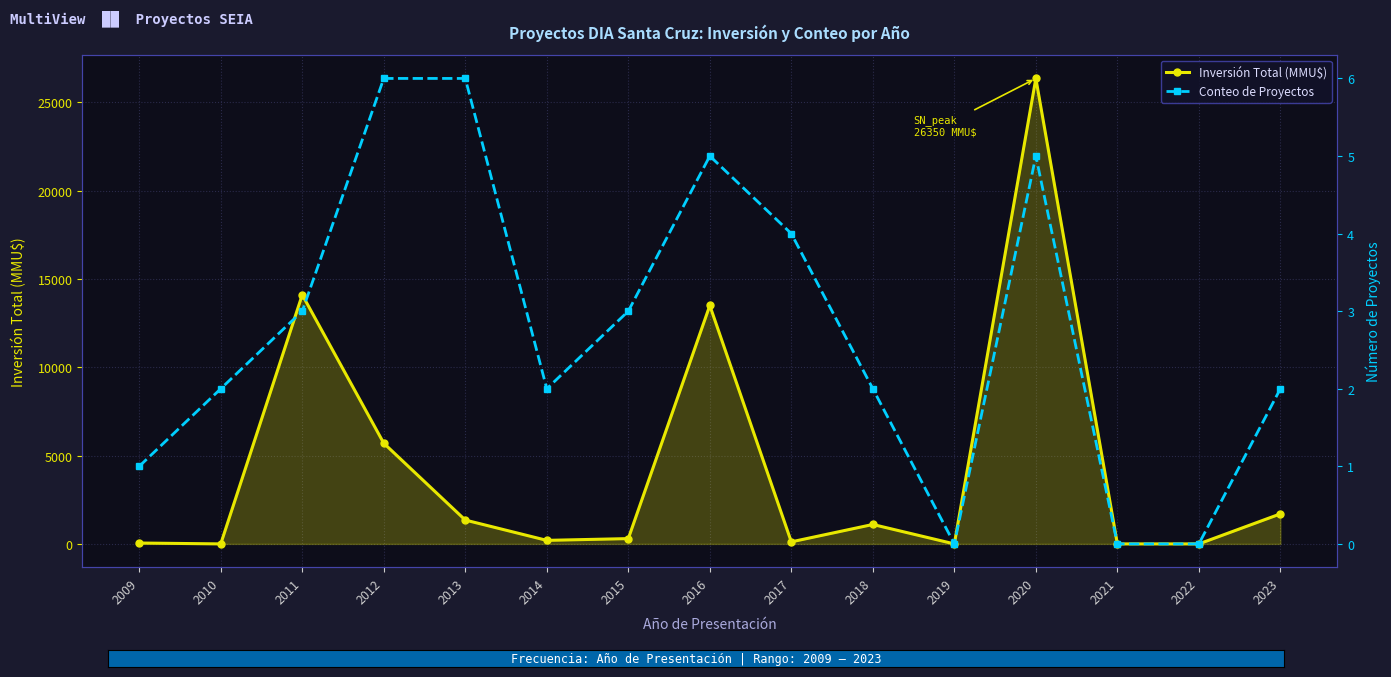

How many interior local peaks does the Inversión Total (MMU$) series have?

4